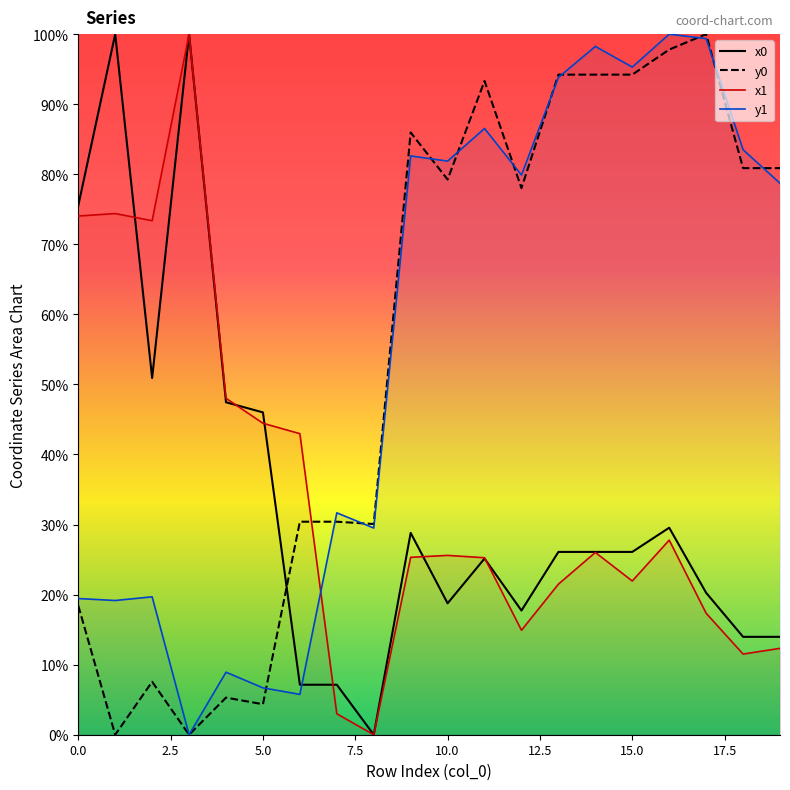

Which series has the widest spread of values?

x0